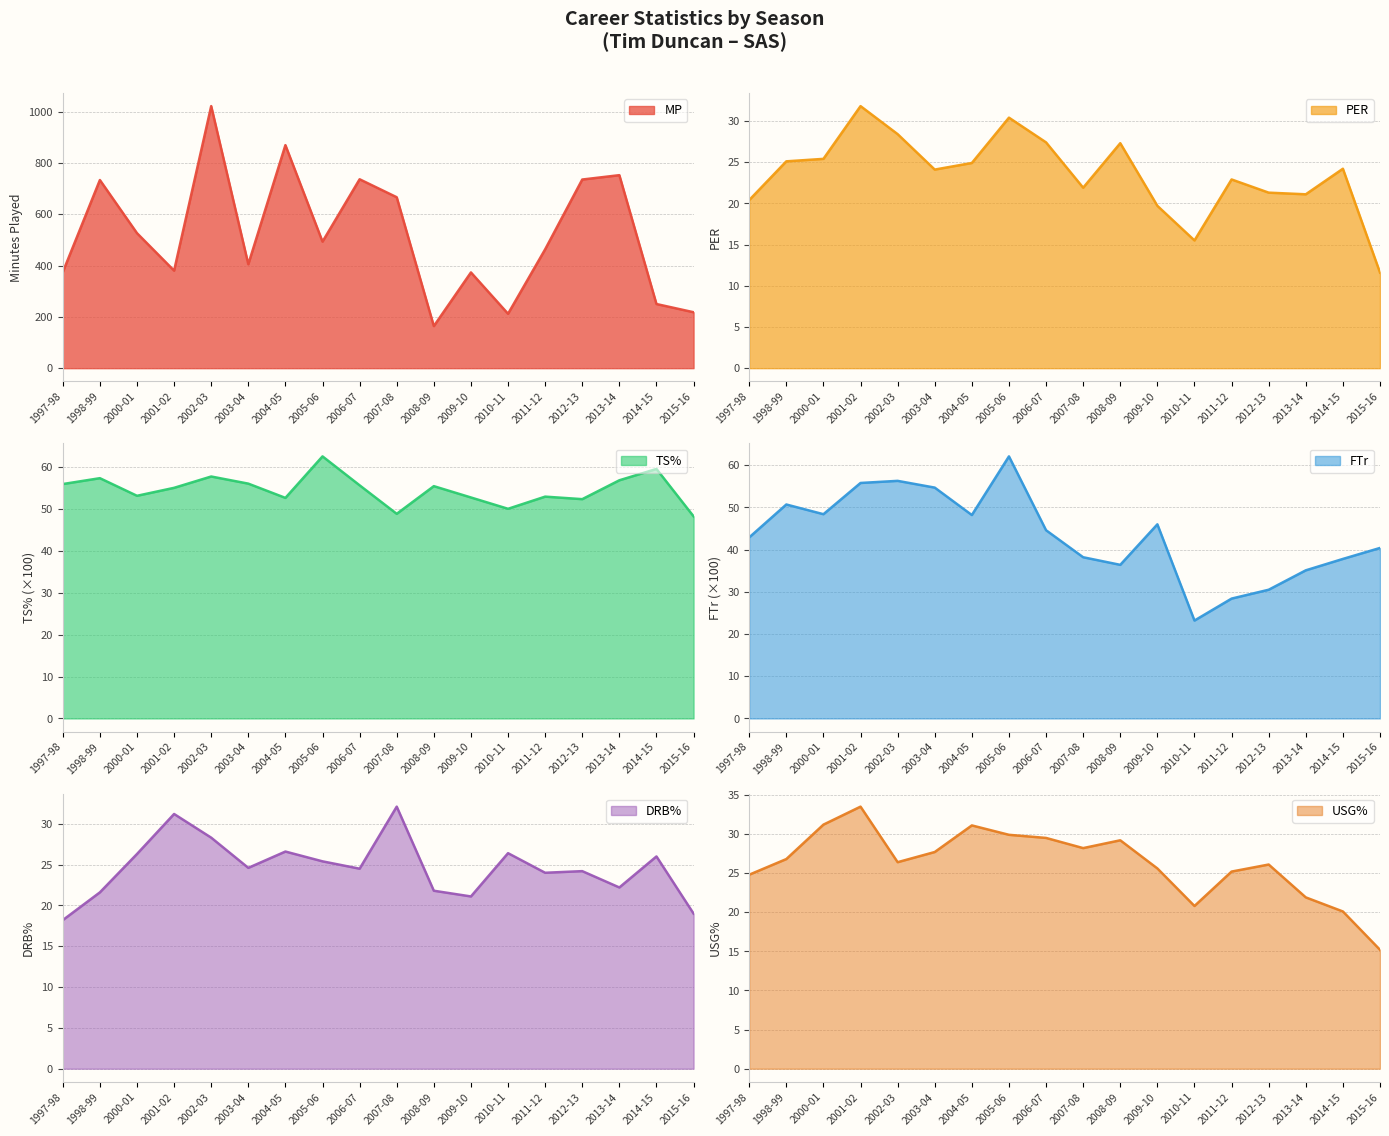

The value of DRB% at 2010-11 is 26.4. True or false?

True